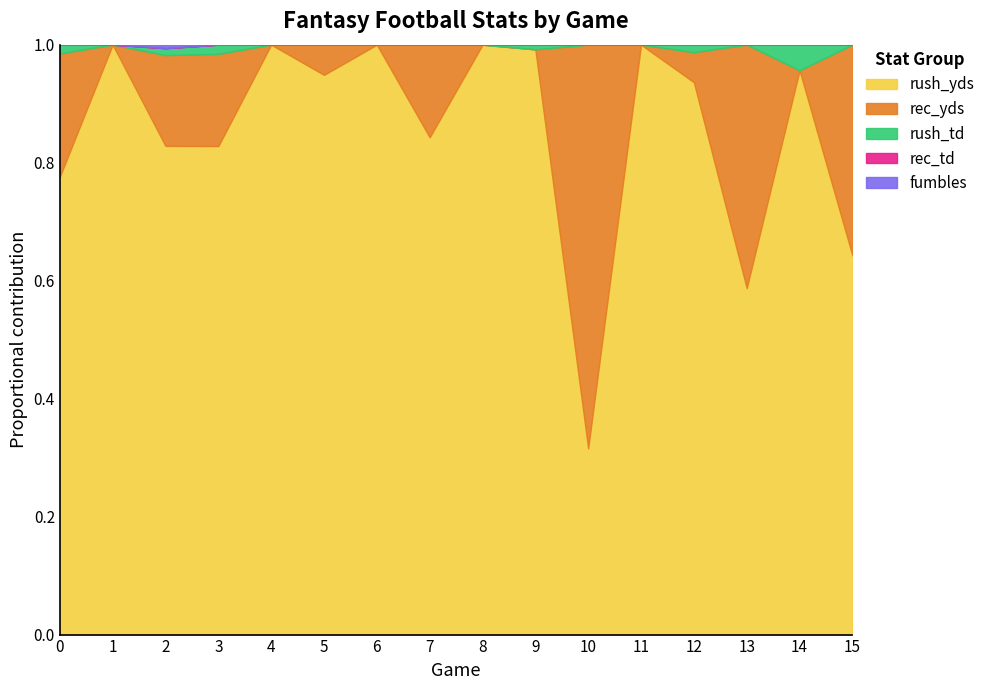

Which category has the lowest value in the rush_yds series?

10